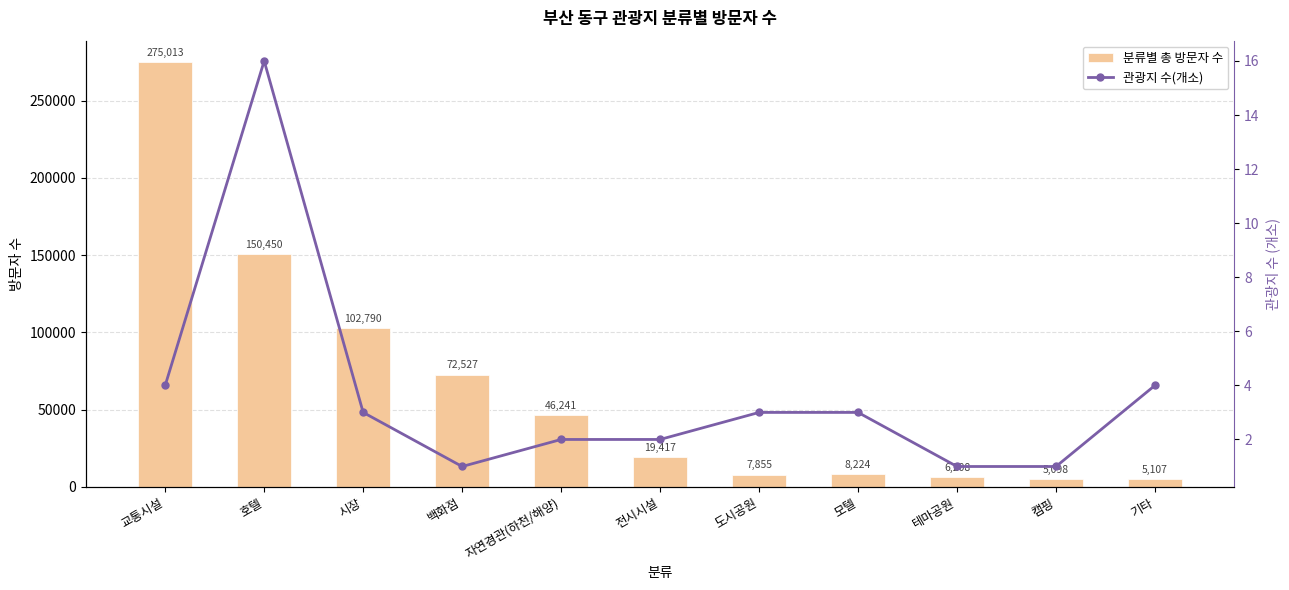

At which label is 분류별 총 방문자 수 closest to 140055?

호텔